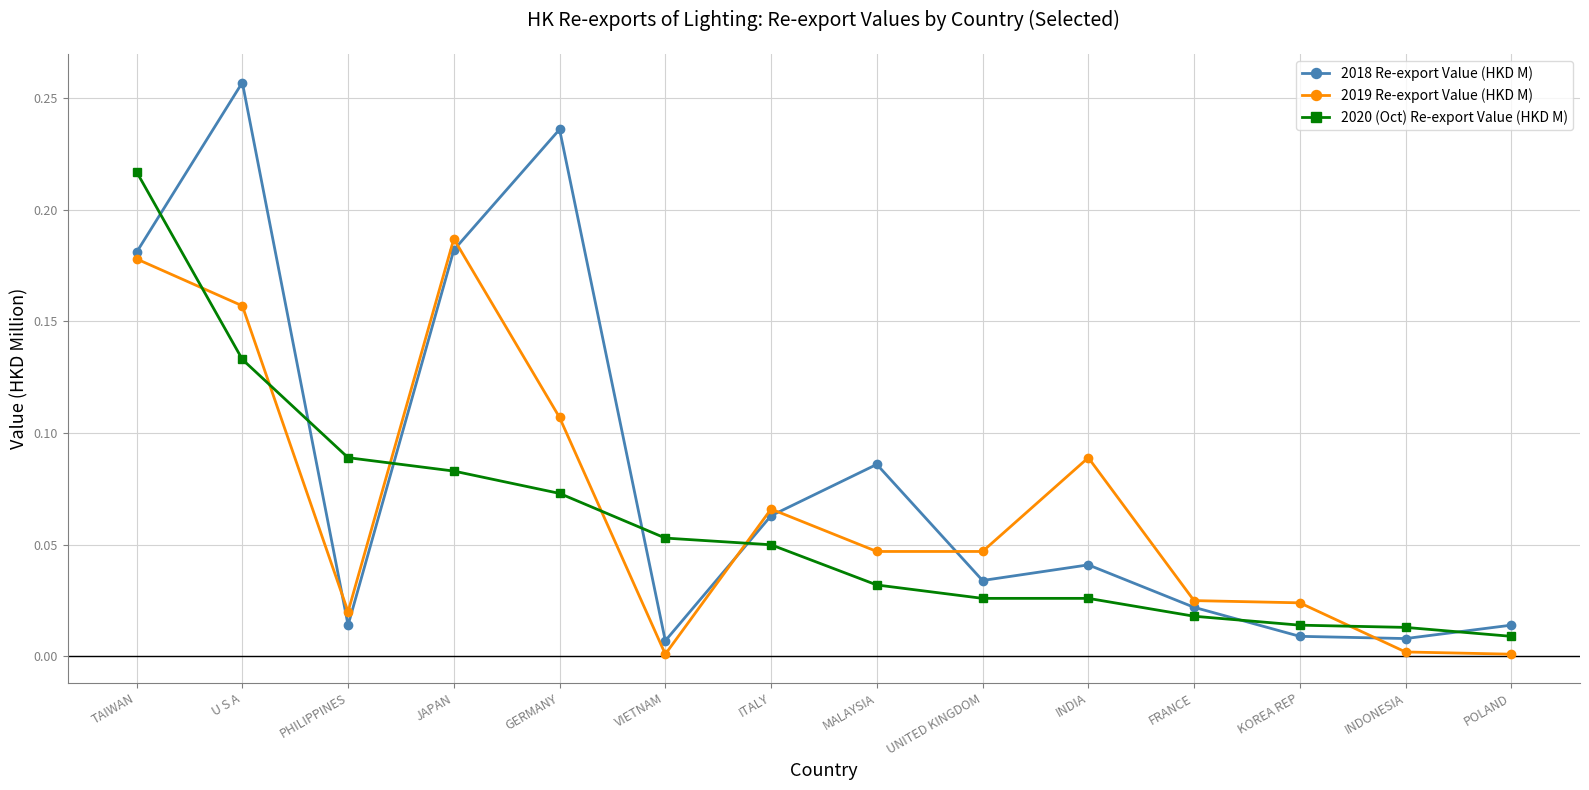

What are all the series names shown in the legend?

2018 Re-export Value (HKD M), 2019 Re-export Value (HKD M), 2020 (Oct) Re-export Value (HKD M)